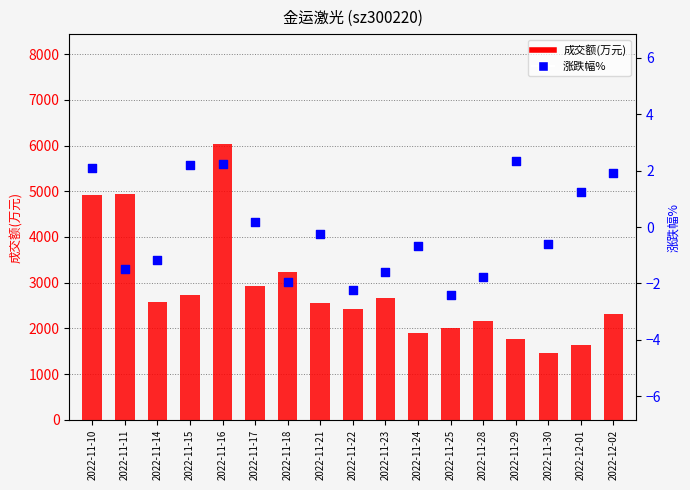

What are all the series names shown in the legend?

成交额(万元), 涨跌幅%